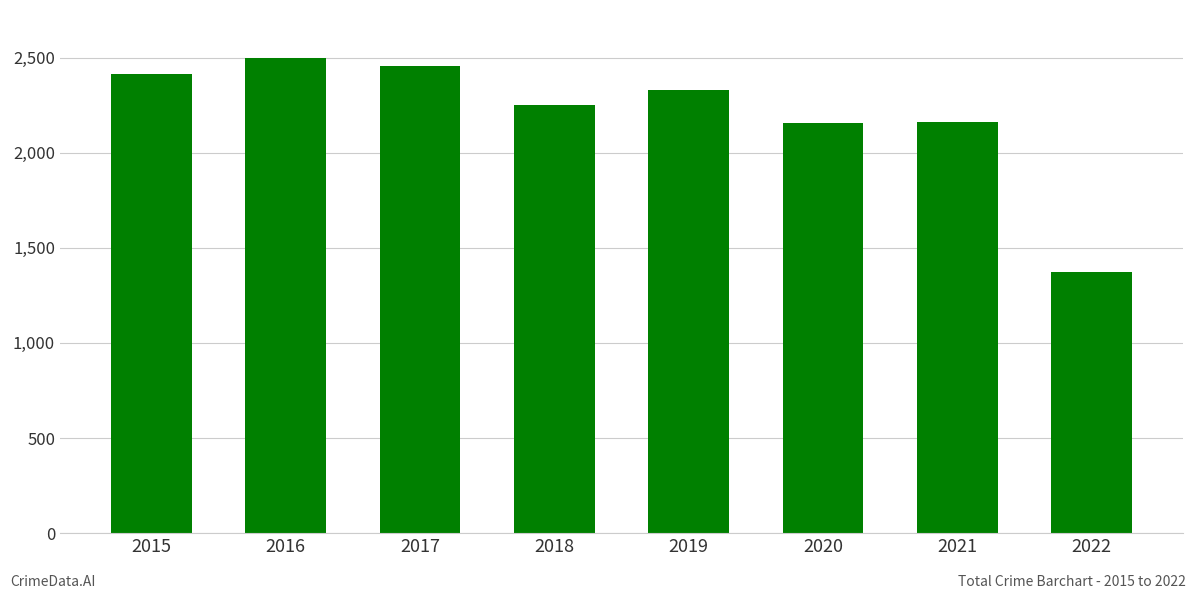

What is the difference between the second highest and minimum values?

1082